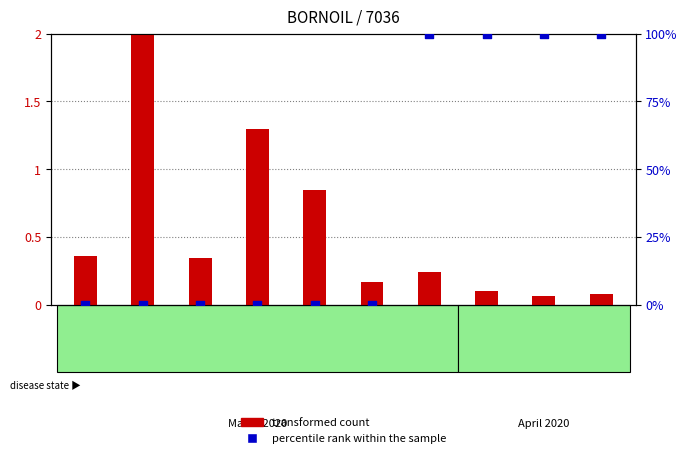

Which series contains the lowest Y value?

percentile rank within the sample